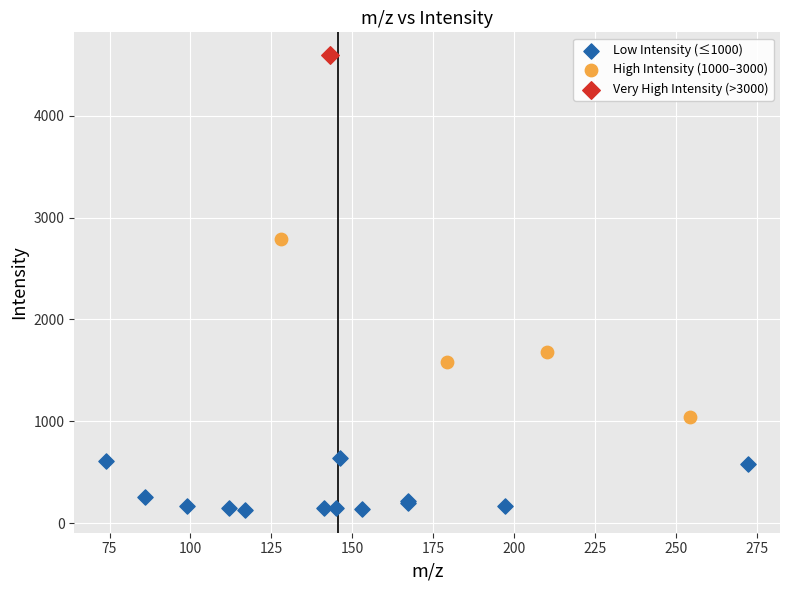

Which series contains the highest Y value?

Very High Intensity (>3000)